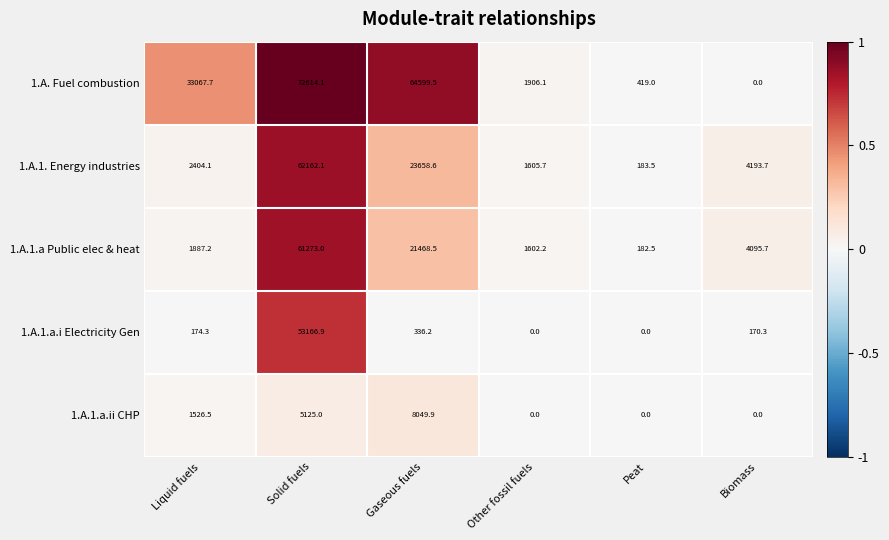

What is the spread (max minus min) of values at Peat?

419.0